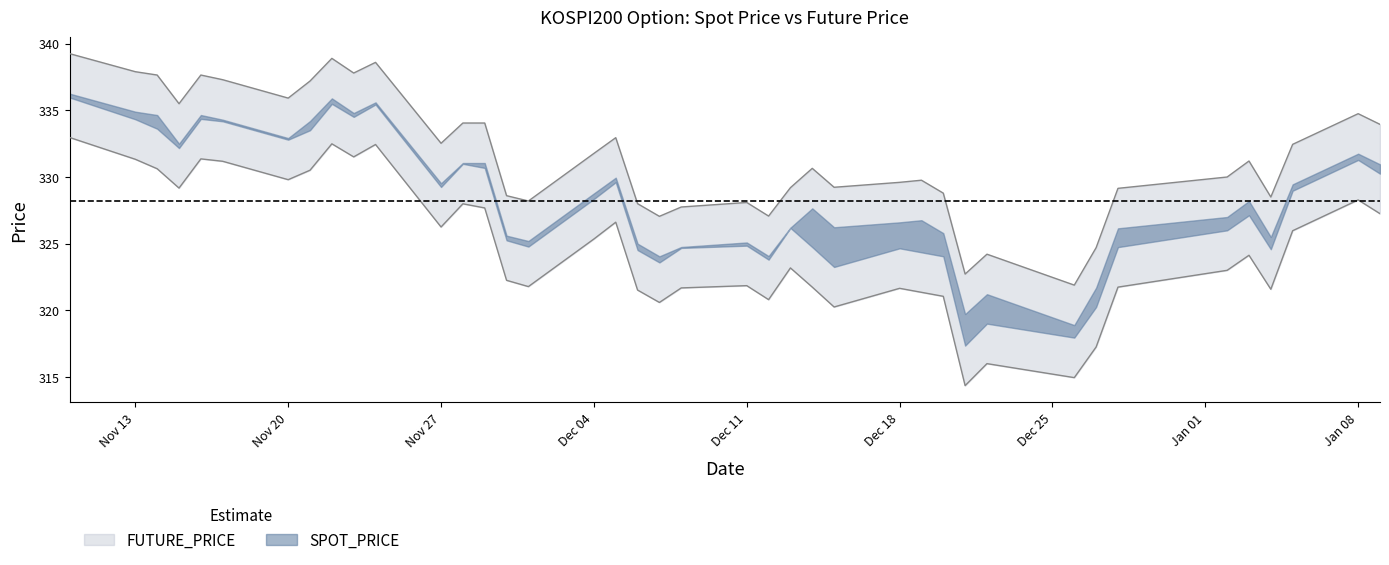

What is the average value of the FUTURE_PRICE series?

324.8